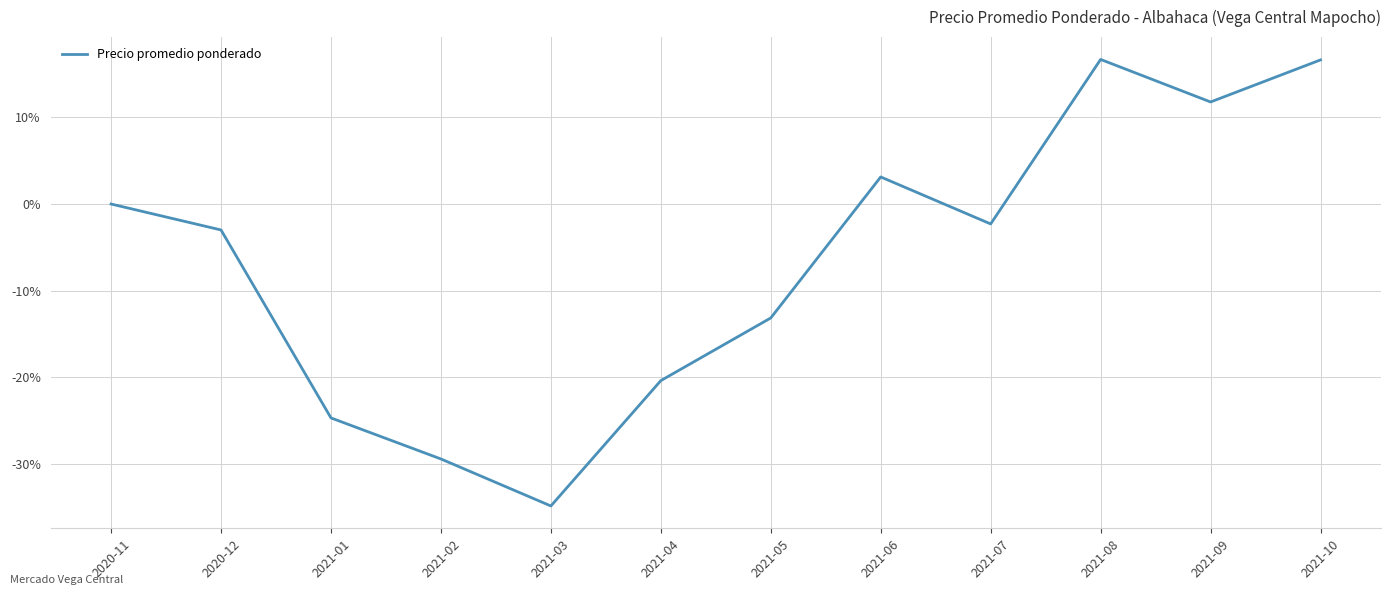

What position from the left is 2021-01?

3